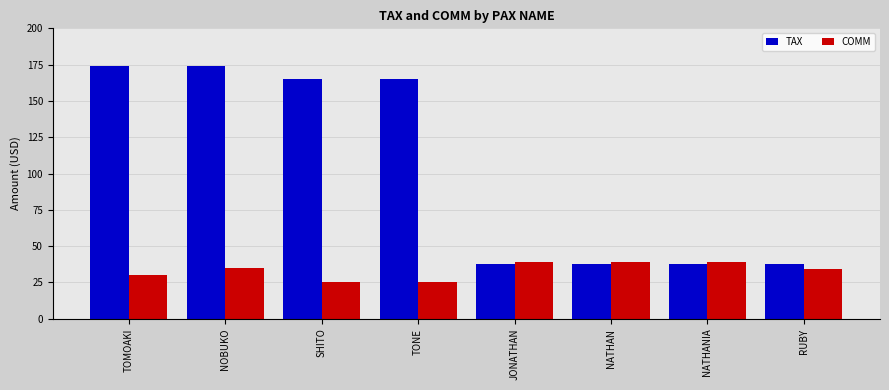

Rank the series at SHITO from lowest to highest value.

COMM, TAX